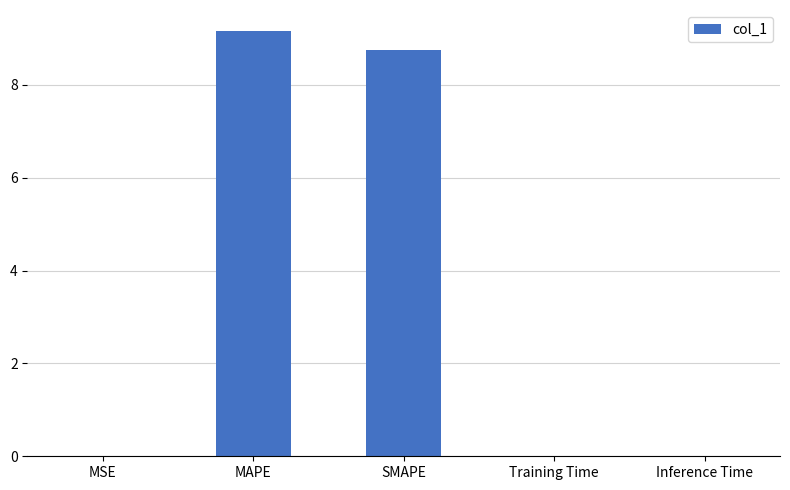

Count the number of data series in this chart.

1